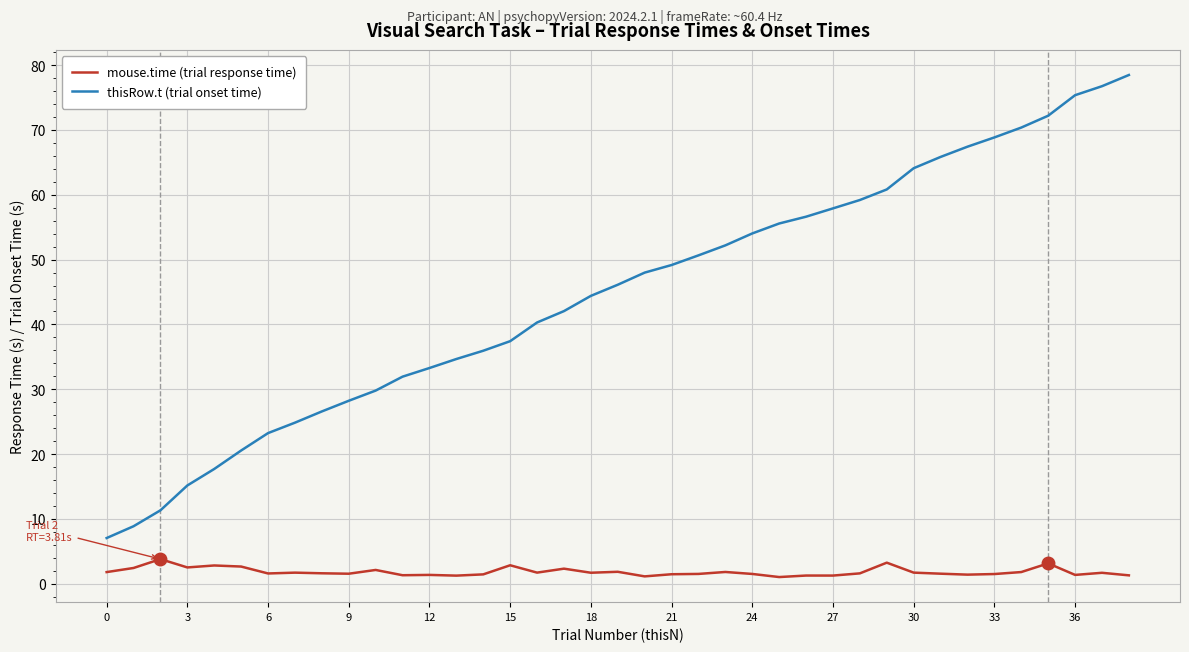

Rank the series by their average value, from lowest to highest.

mouse.time (trial response time), thisRow.t (trial onset time)